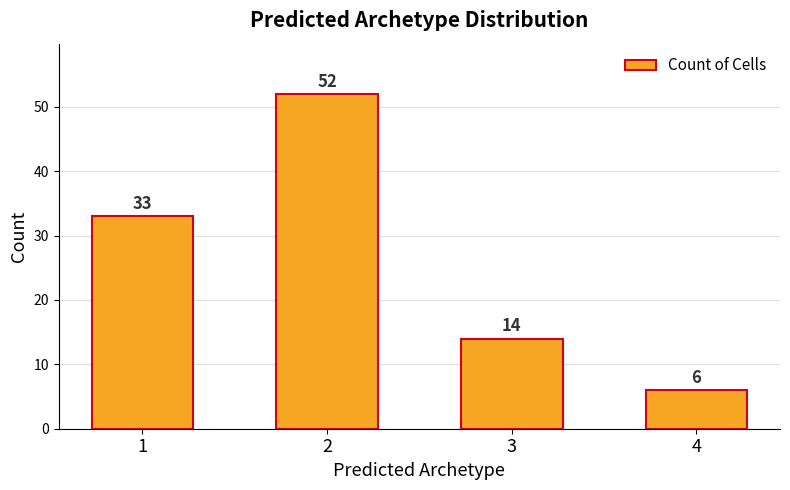

Rank the categories by value from highest to lowest.

2, 1, 3, 4